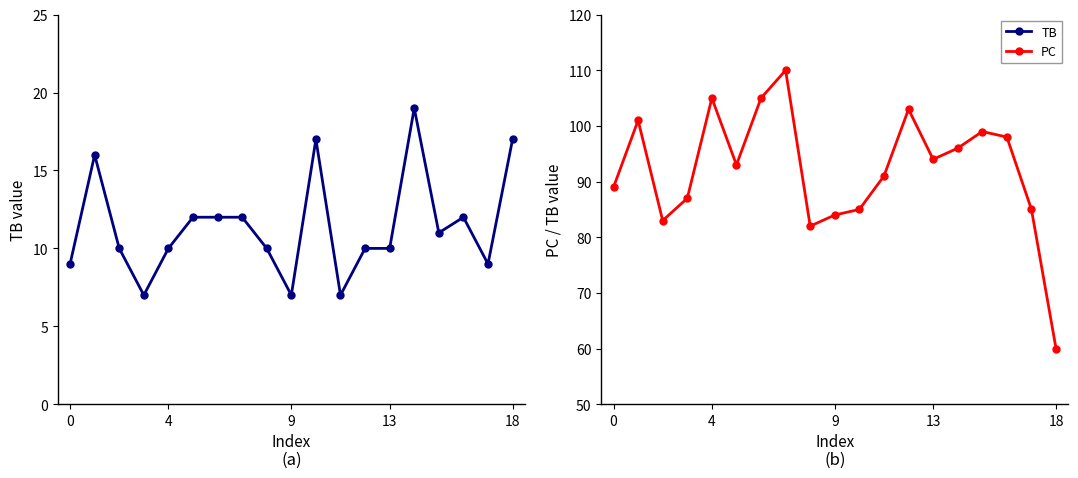

What is the total value across all series at 7?

122